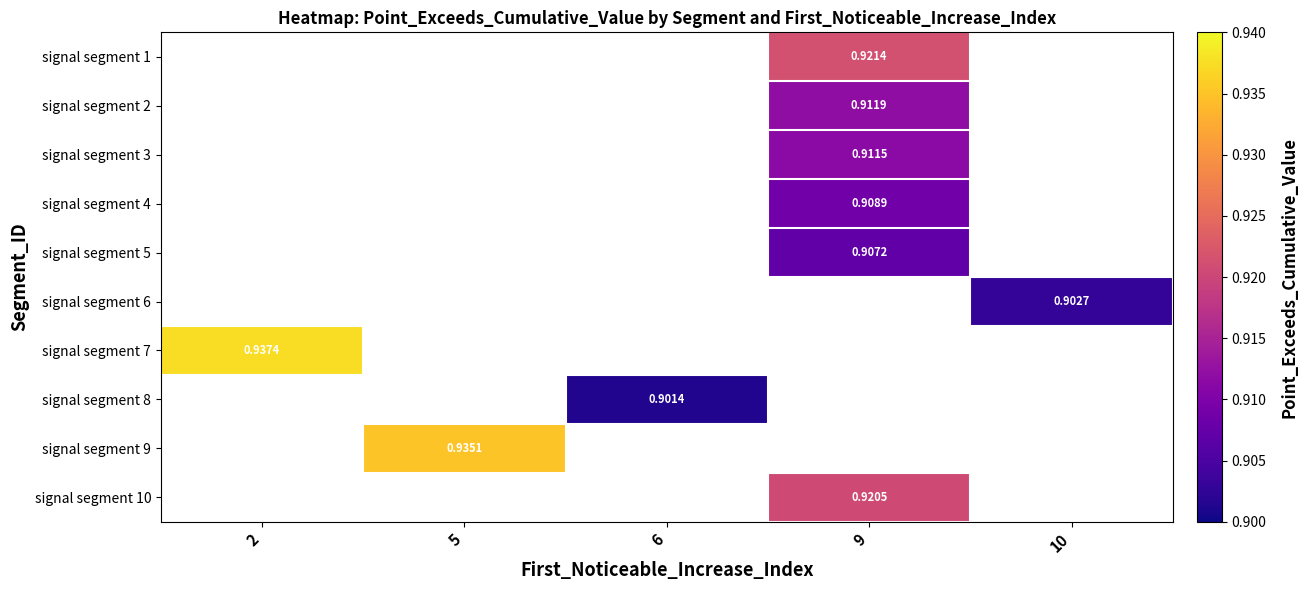

How many categories are shown in the chart?

5